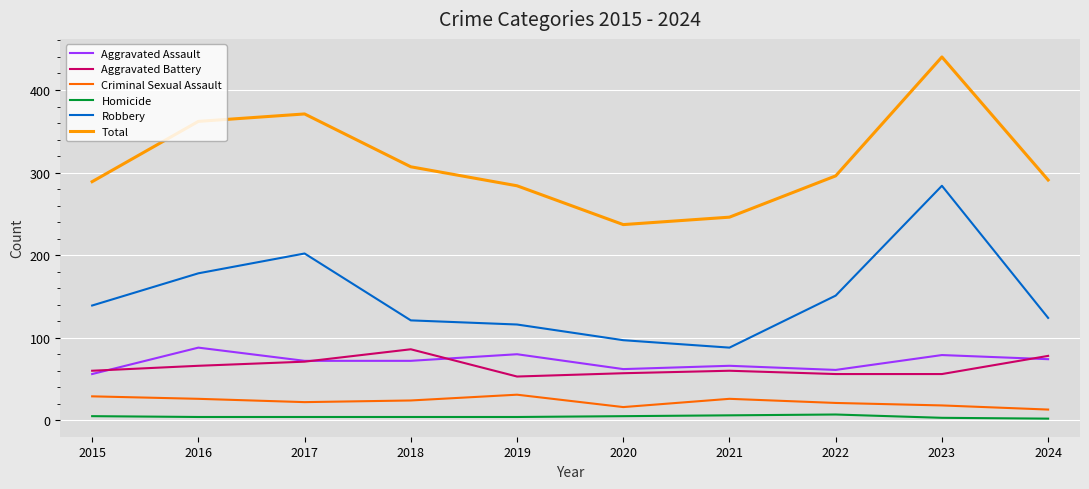

Does the chart display data point markers on the line(s)?

No